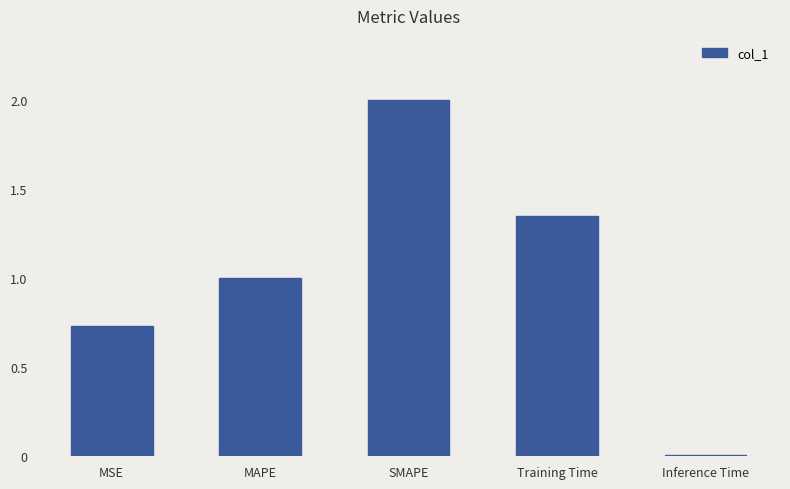

What is the sum of all values?

5.1